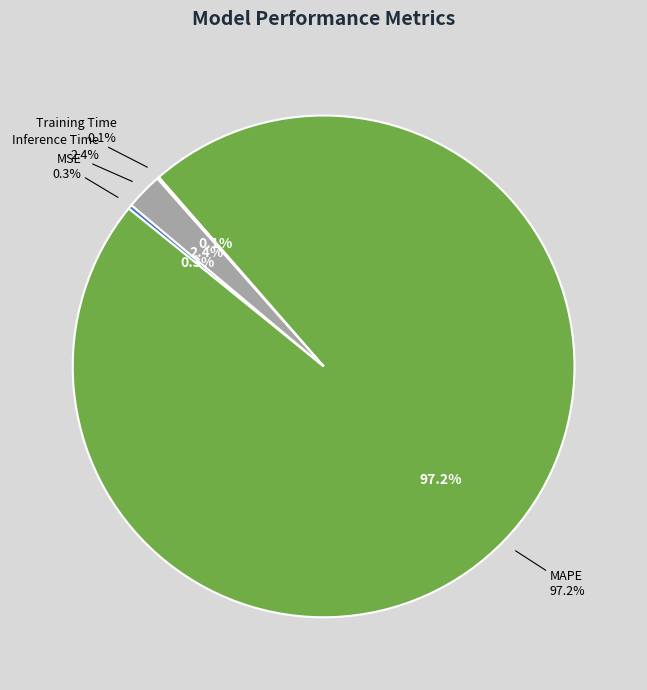

Rank the categories by value from lowest to highest.

Training Time, MSE, Inference Time, MAPE